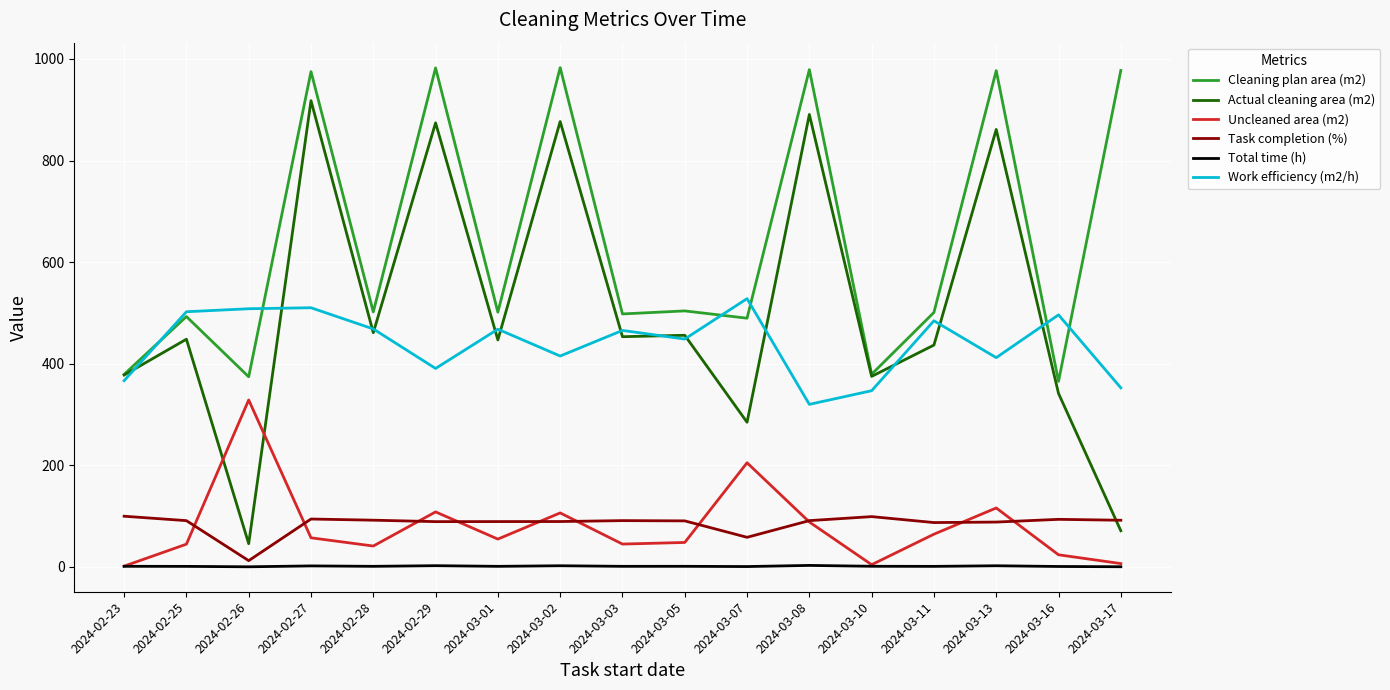

The value of Work efficiency (m2/h) at 2024-02-29 is 390.6. True or false?

True